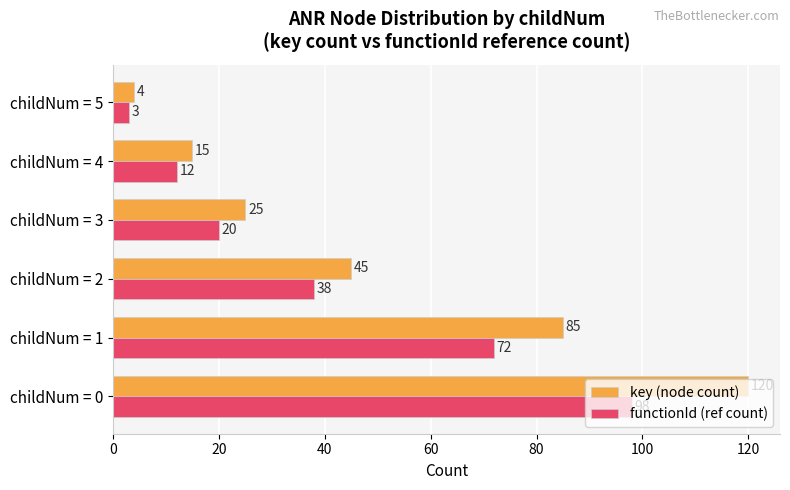

Is the value of key (node count) at childNum = 5 greater than the value of functionId (ref count) at childNum = 5?

Yes